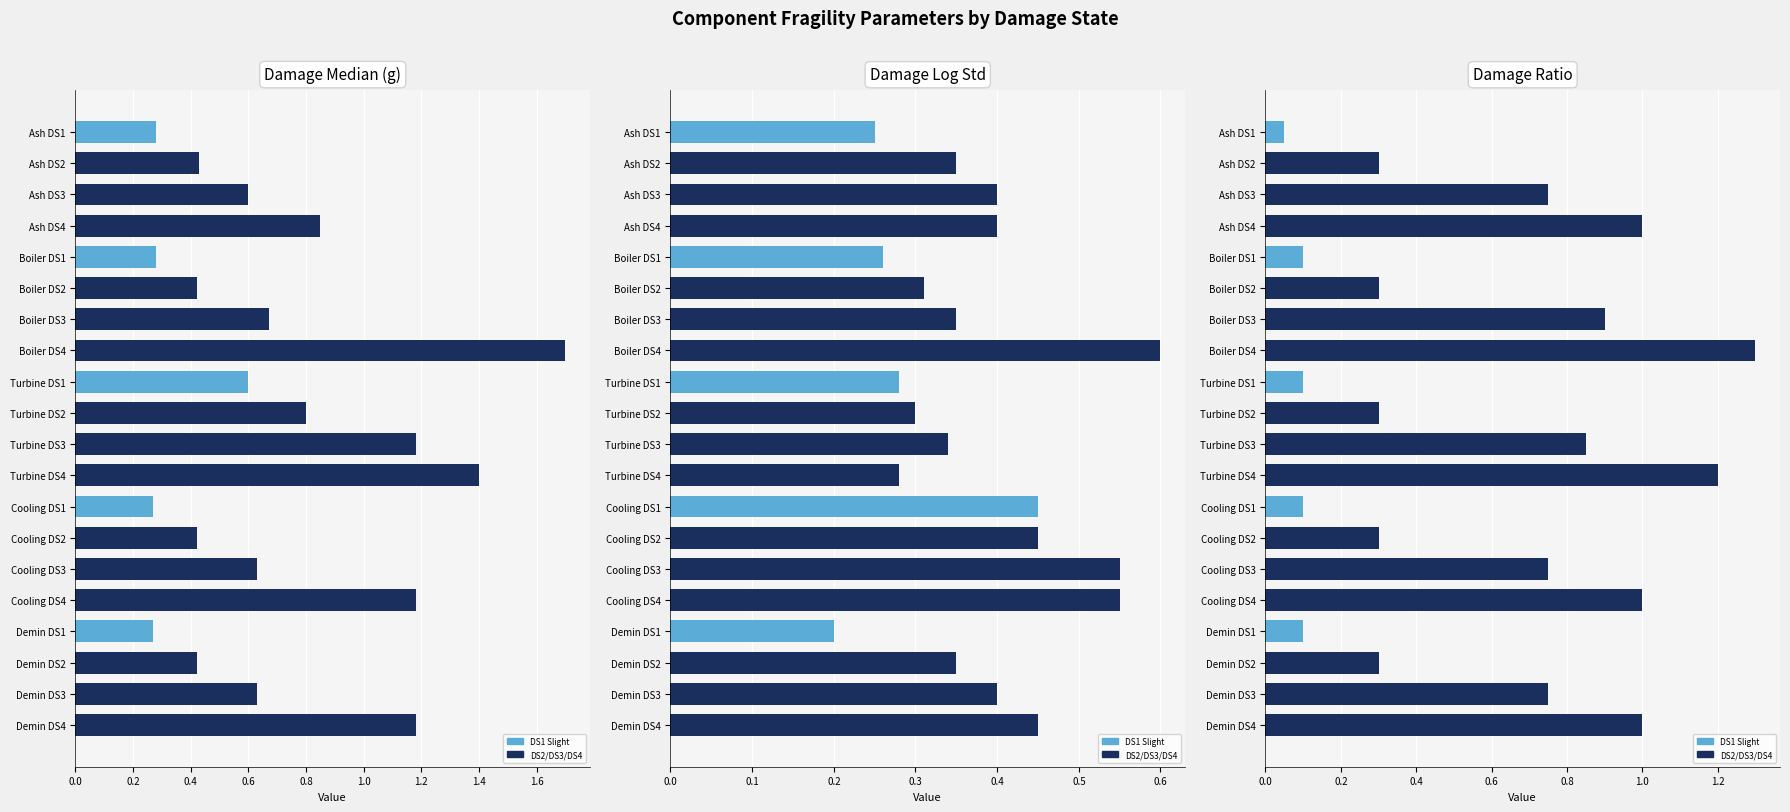

What is the minimum value for Damage Log Std?

0.2